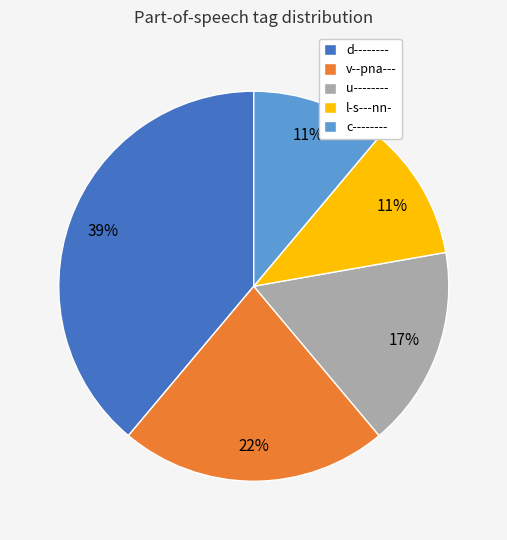

To the nearest percent, what portion does v--pna--- represent?

22%